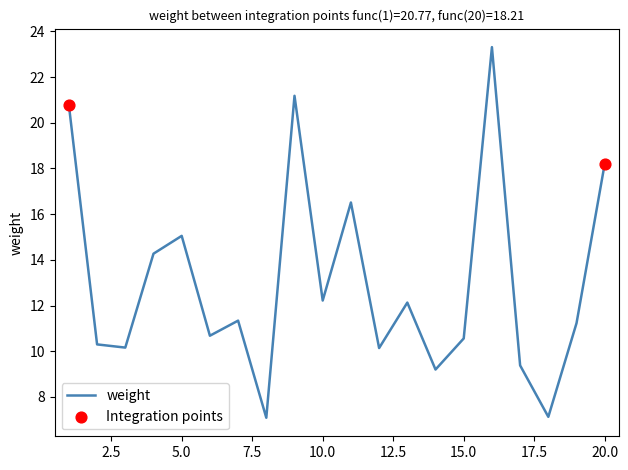

What is the maximum value shown in the chart?

23.3